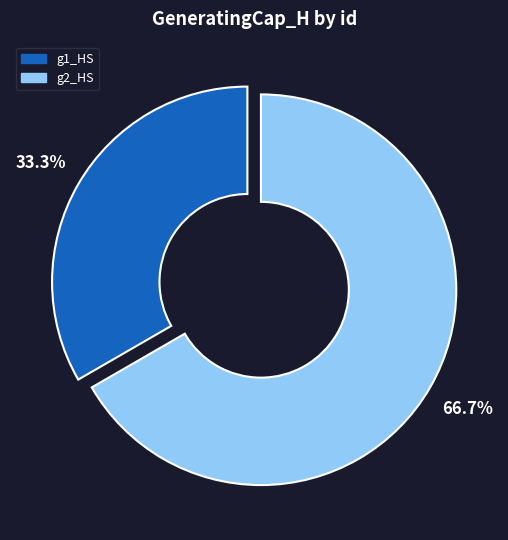

Which category has the smallest portion of the pie?

g1_HS